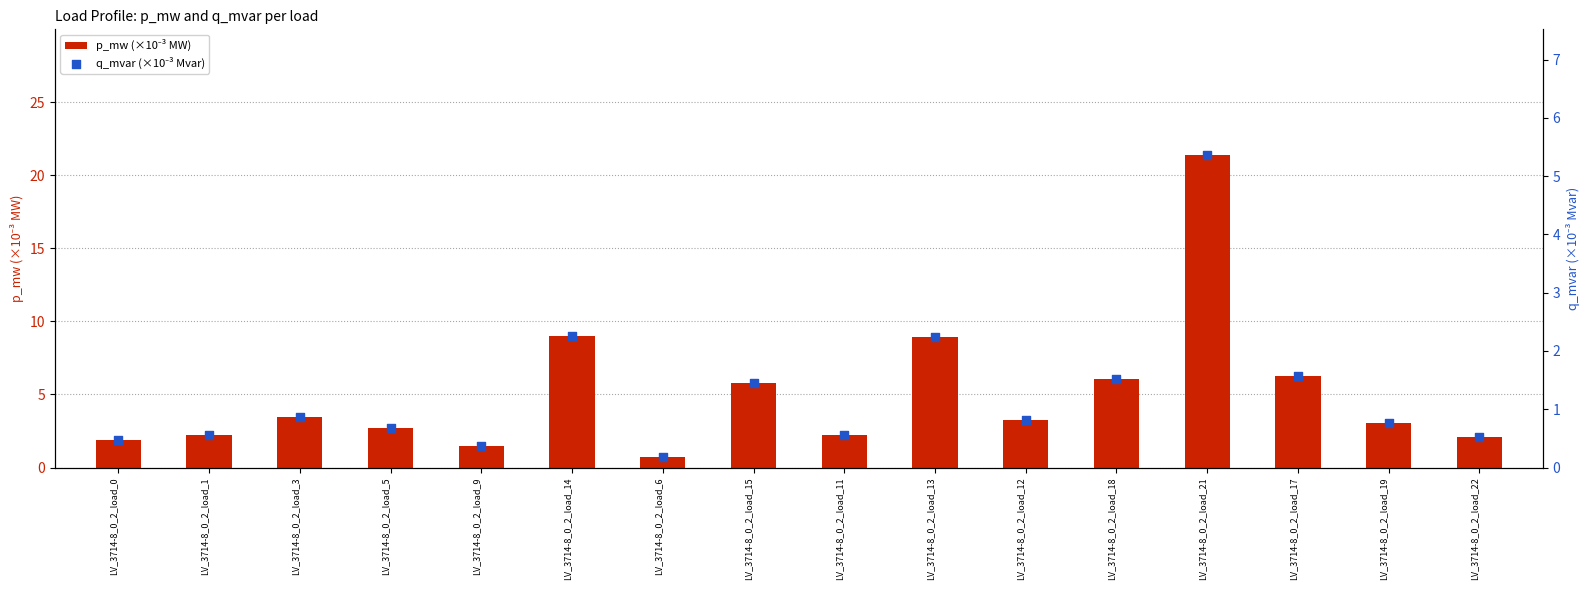

At how many categories does at least one series exceed 6?

5